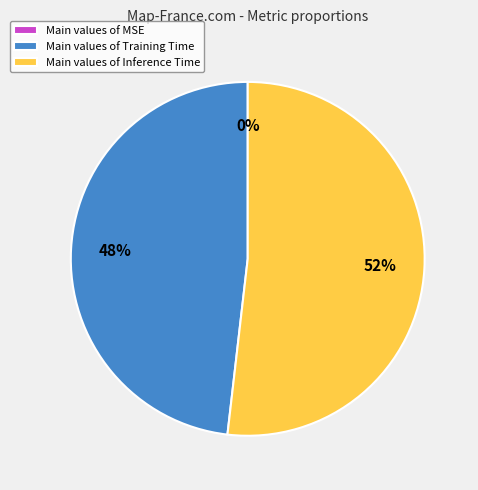

Which slice is the largest?

Main values of Inference Time